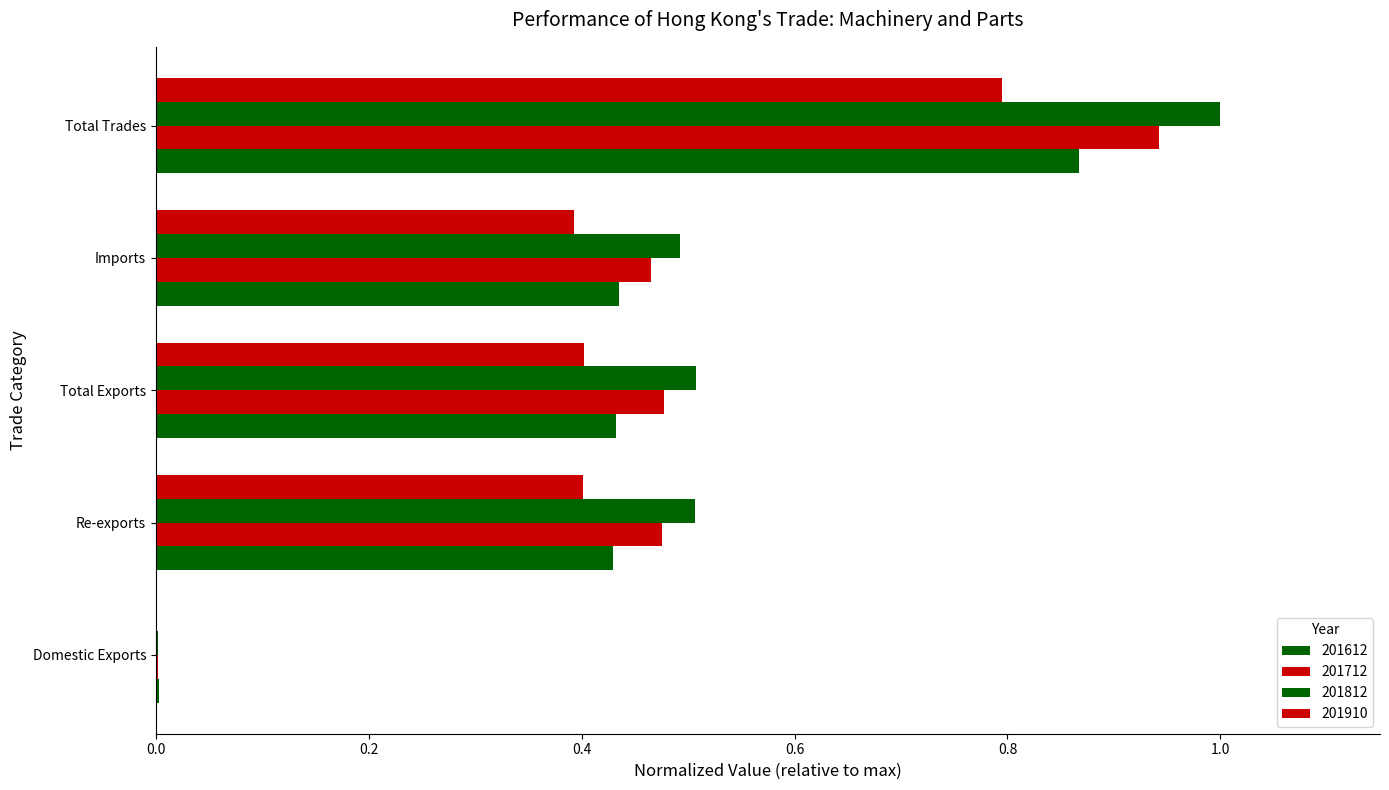

List the labels in order of 201712 value, smallest first.

Domestic Exports, Imports, Re-exports, Total Exports, Total Trades